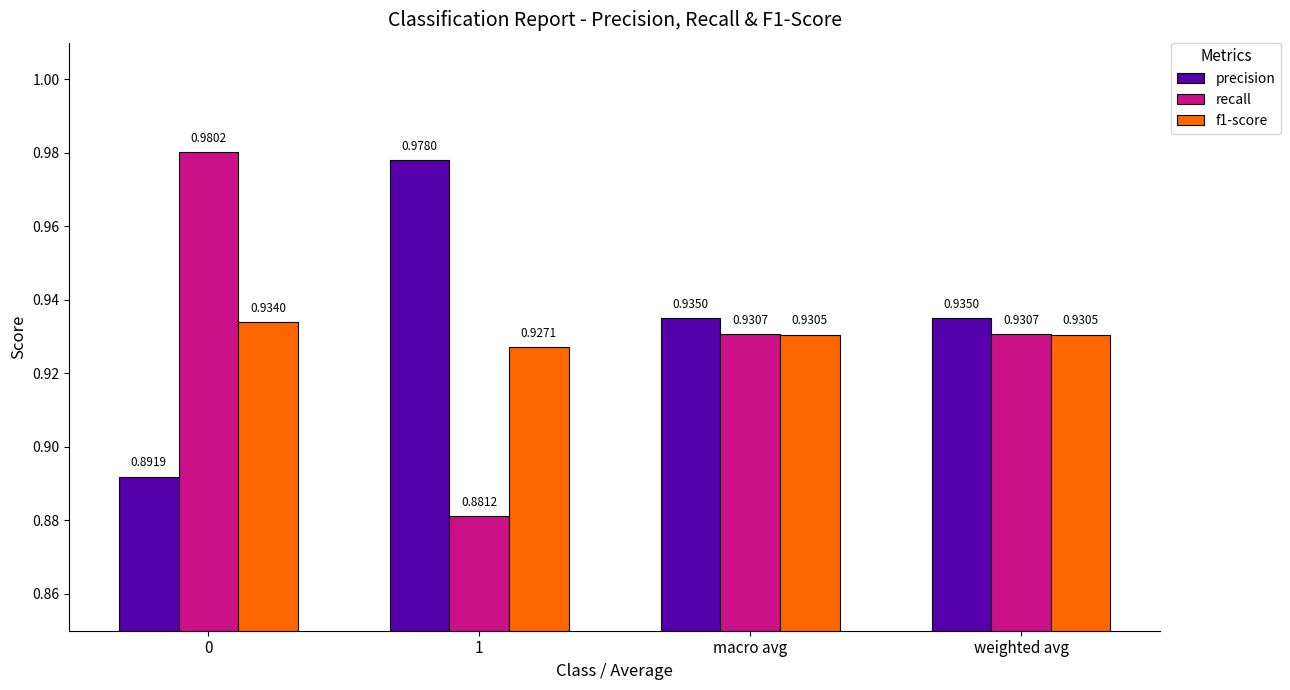

List the series in order of their peak value, lowest first.

f1-score, precision, recall